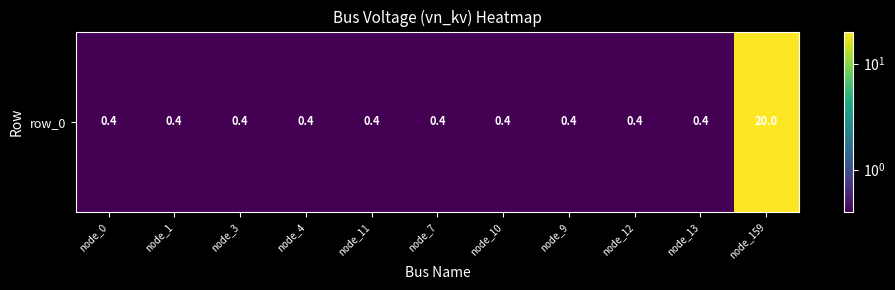

At which category does the chart reach its peak across all series?

node_159